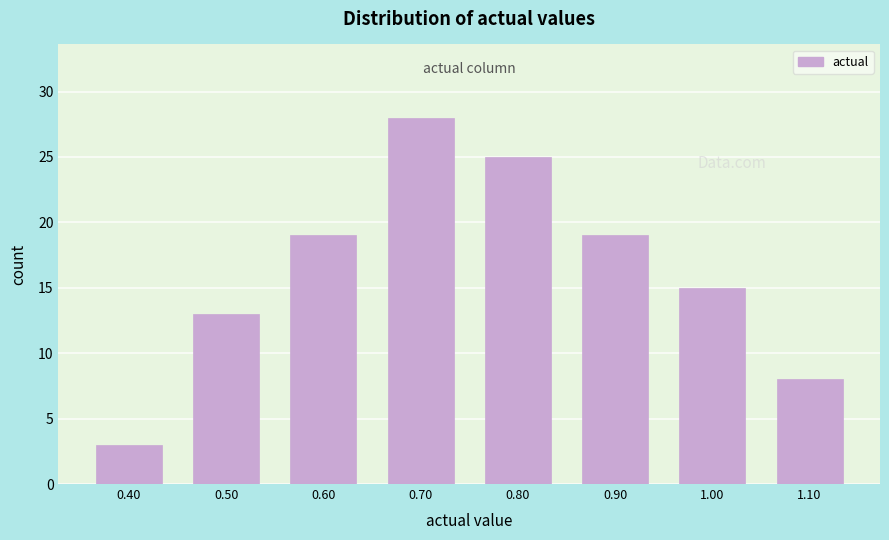

Reading left to right, transcribe this chart: for each bar, give the range it covers on the x-axis and its height. The values are not printed on the chart, so give them approximately, as read against the axis.

0.35 to 0.45: 3
0.45 to 0.55: 13
0.55 to 0.65: 19
0.65 to 0.75: 28
0.75 to 0.85: 25
0.85 to 0.95: 19
0.95 to 1.05: 15
1.05 to 1.15: 8